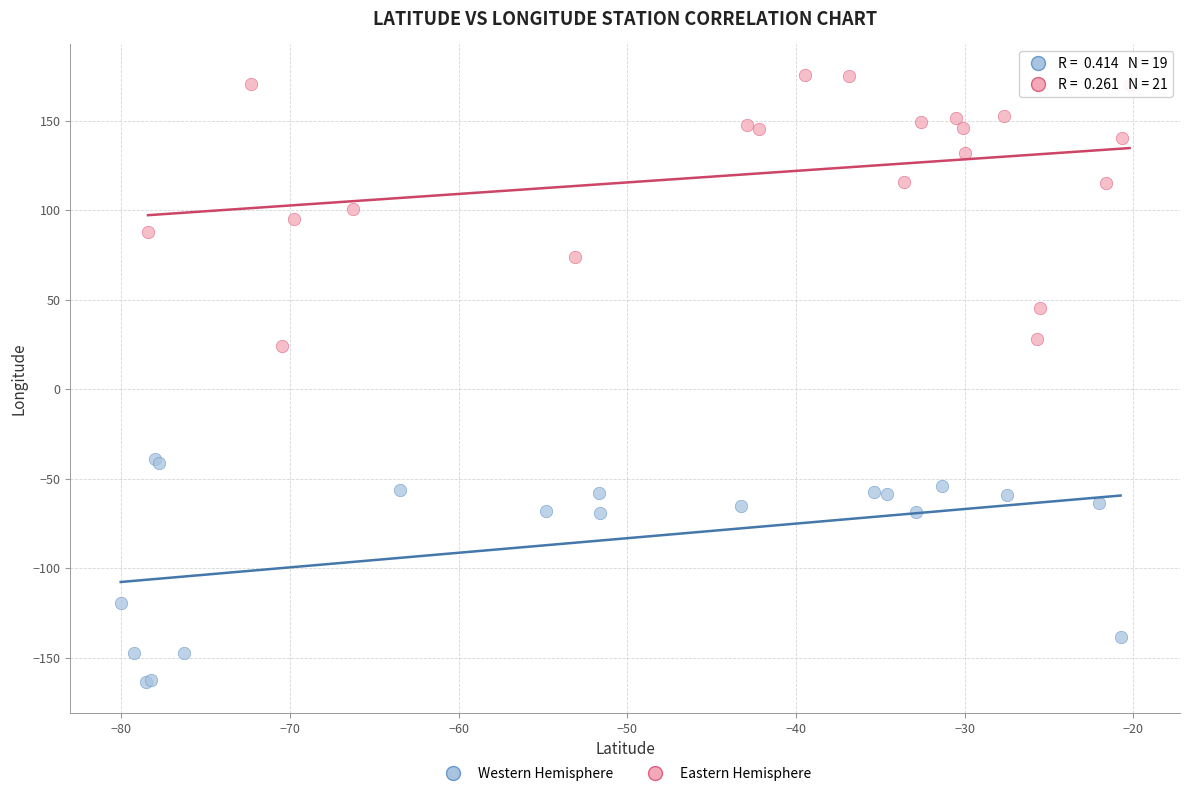

Which series reaches the maximum Y coordinate?

Eastern Hemisphere